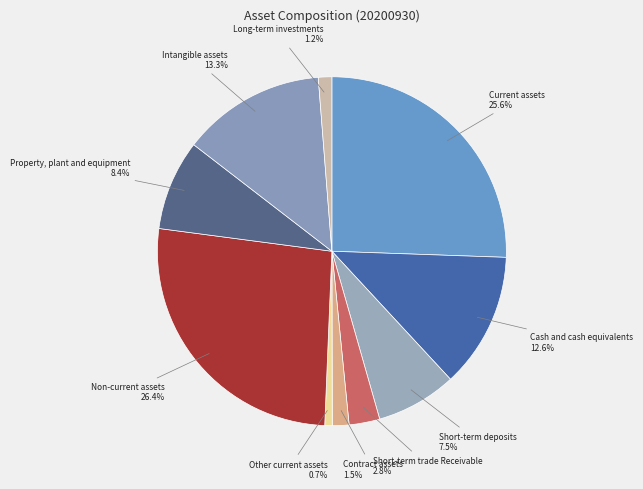

Count the number of slices in the pie.

10